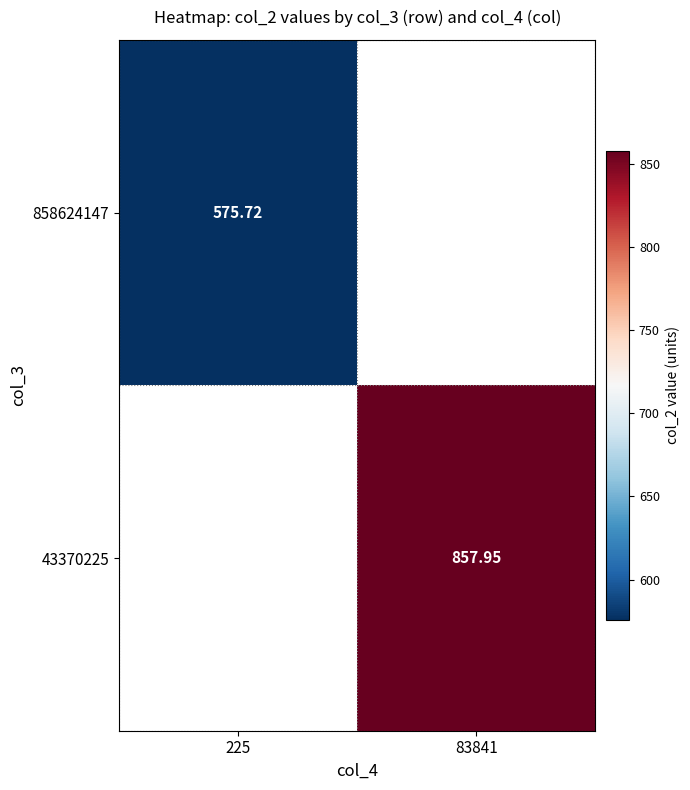

Which series has the largest range (max minus min)?

858624147